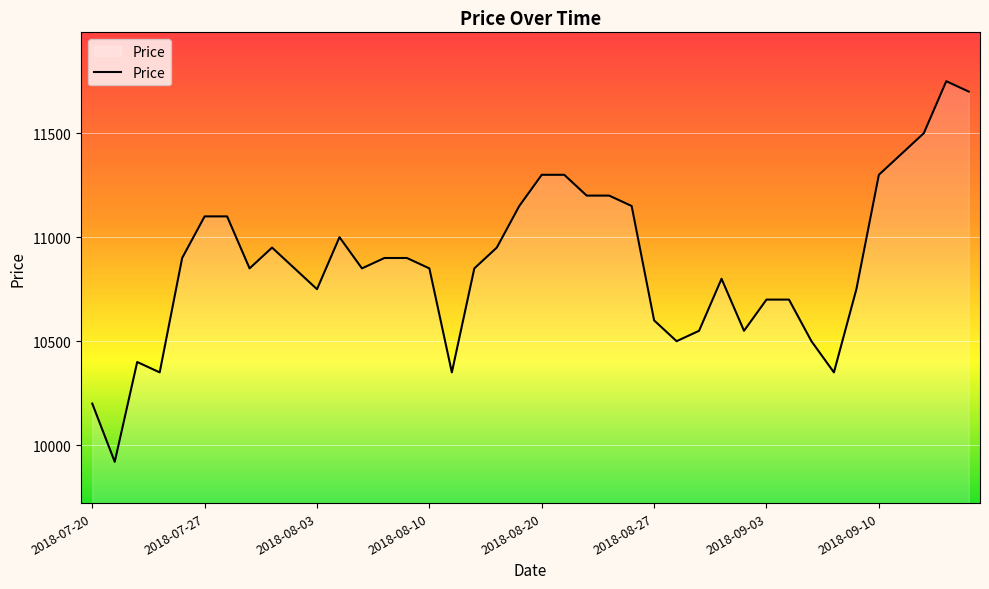

Does the chart display data point markers on the line(s)?

No